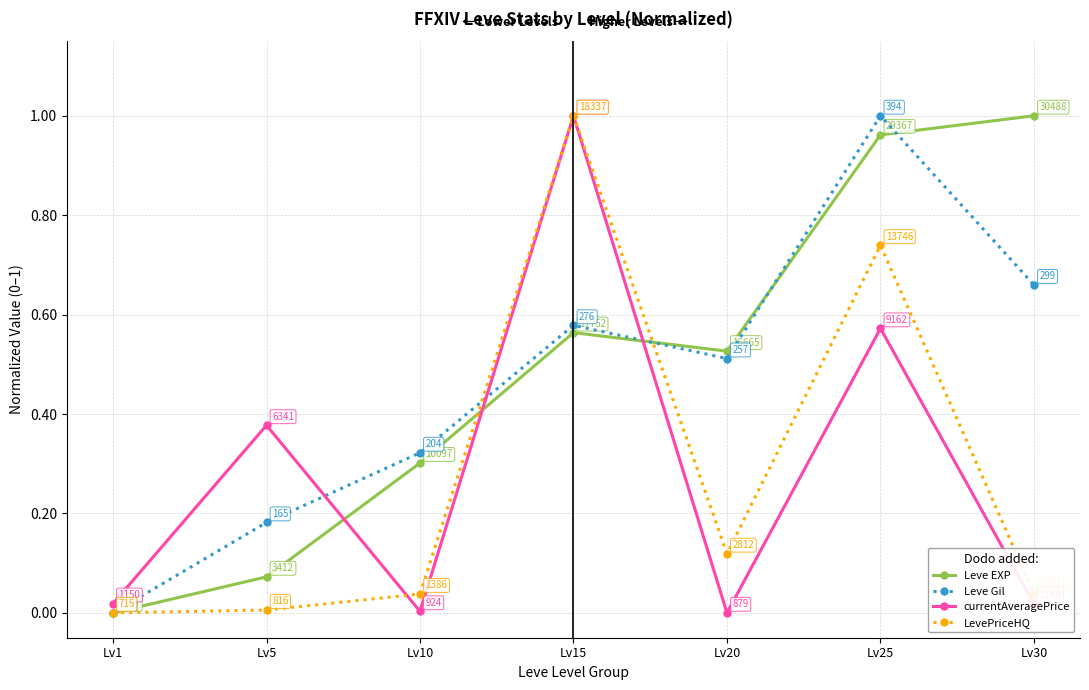

True or false: currentAveragePrice has more than 0 interior local peaks.

True